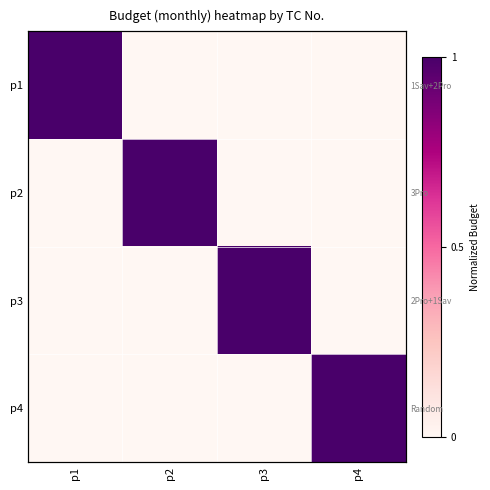

What is the difference between the maximum and minimum values in the p3 series?

1